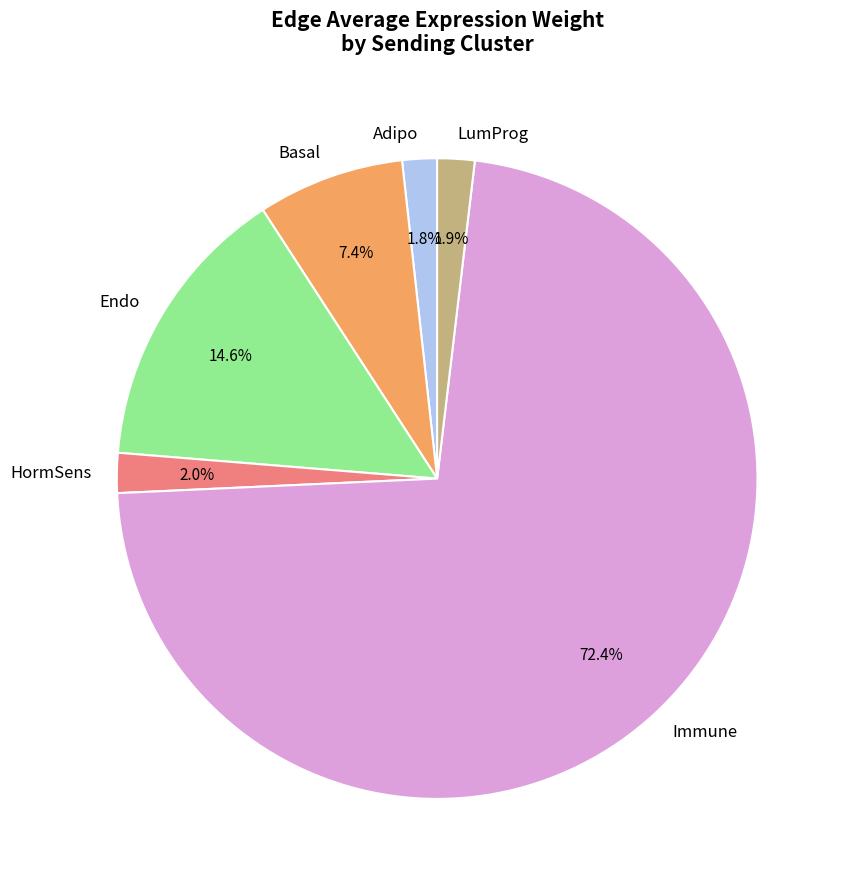

Is Immune the majority of the pie?

Yes